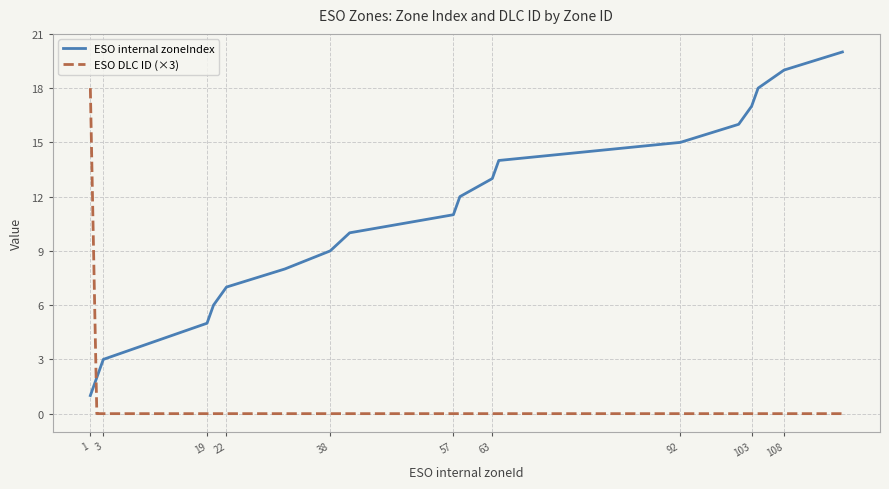

Which series has the widest spread of values?

ESO internal zoneIndex